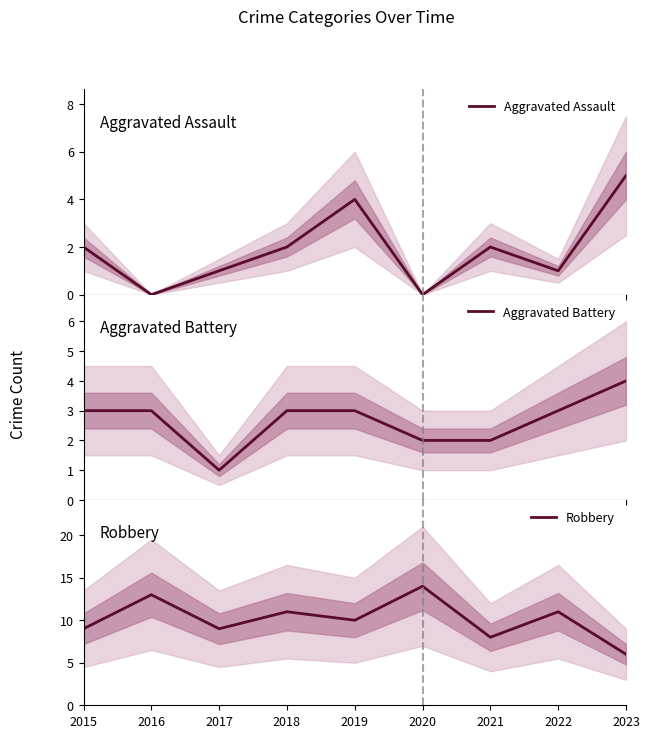

Which has a higher value, 2018 or 2021?

2018